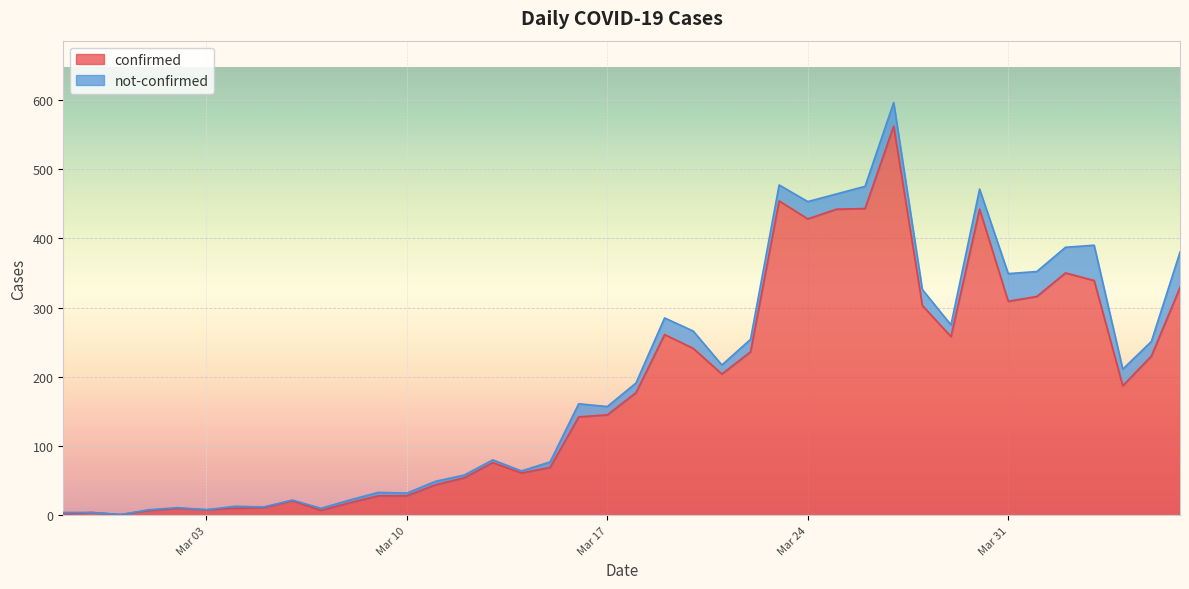

The chart shows a value of 11 at 2020-03-05. True or false?

True